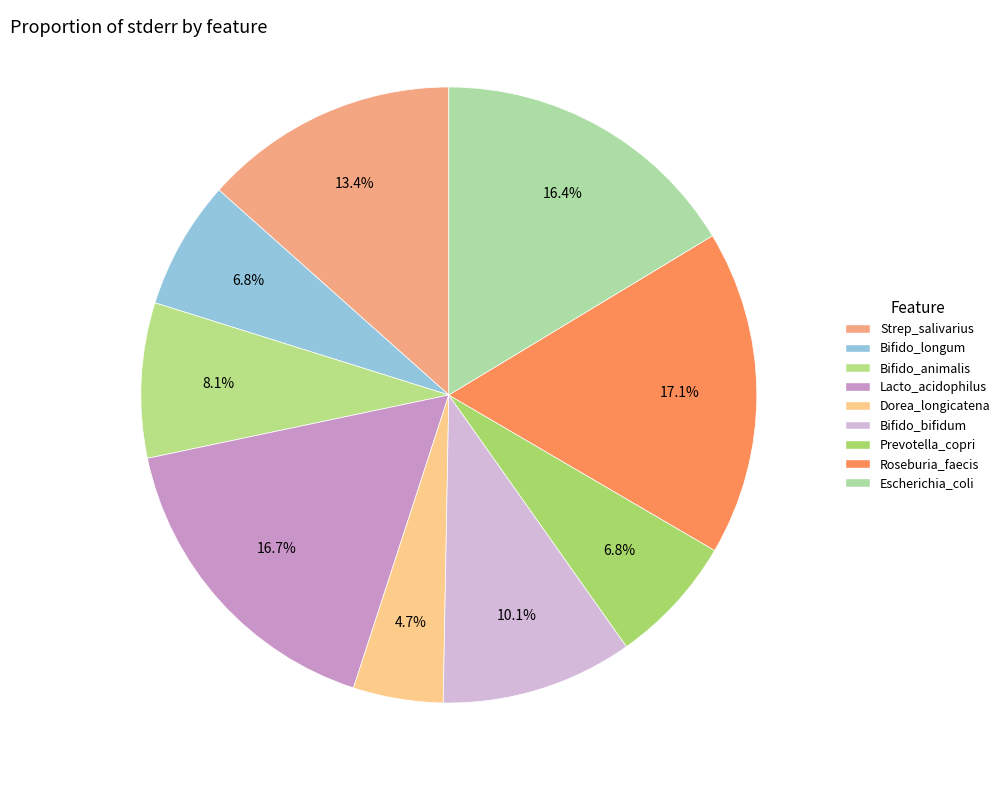

Count the number of slices in the pie.

9